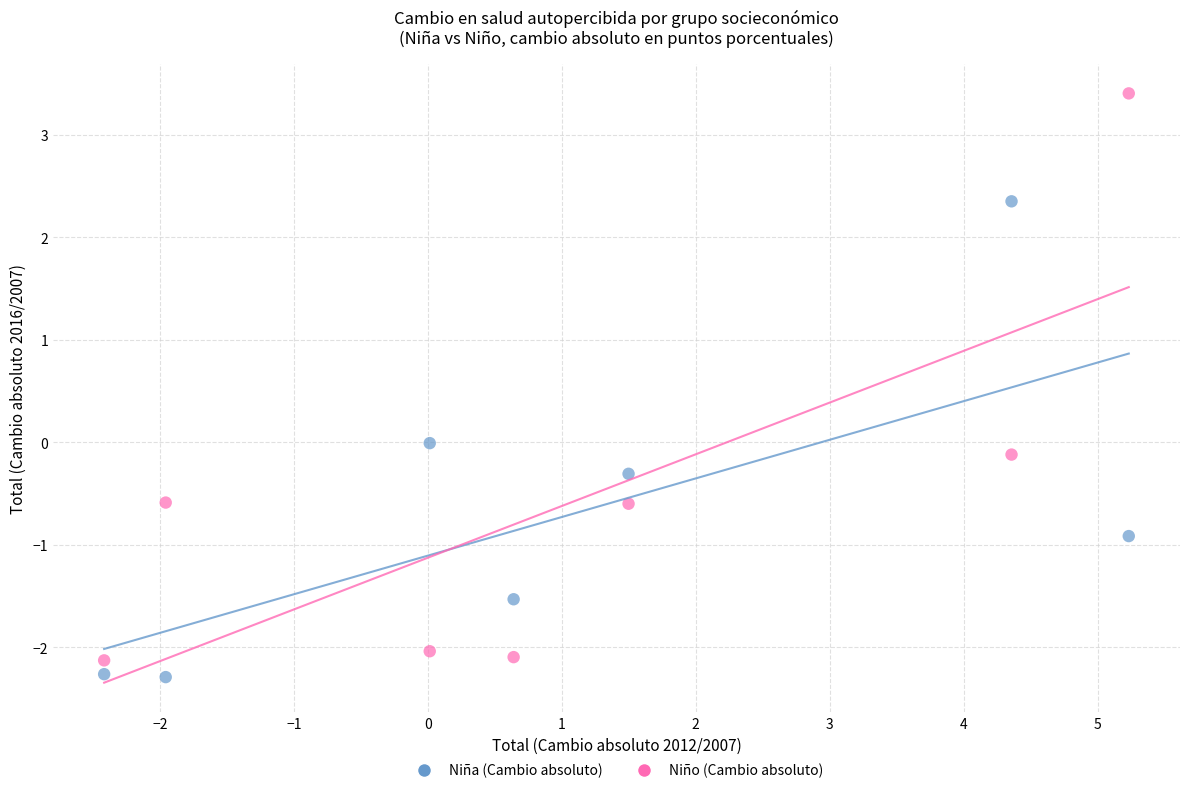

Across all data points, what is the range of X values (max minus min)?

7.7